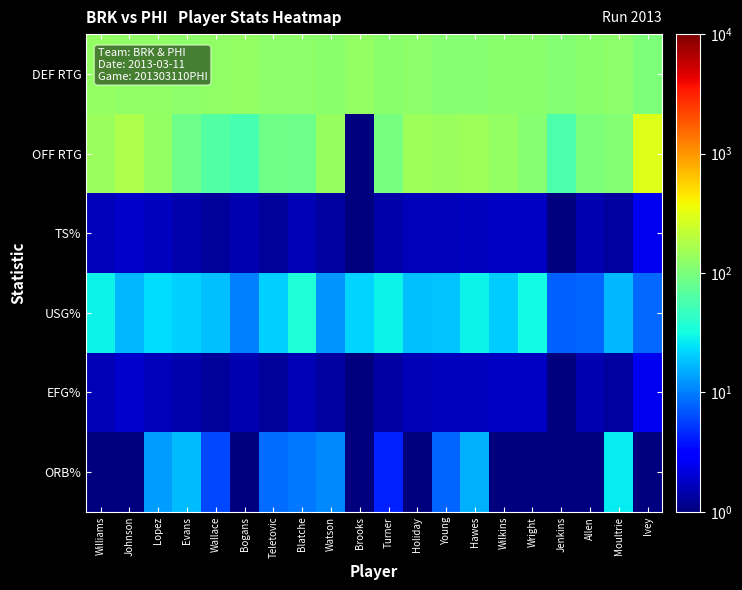

Between Williams and Holiday, which is larger?

Williams